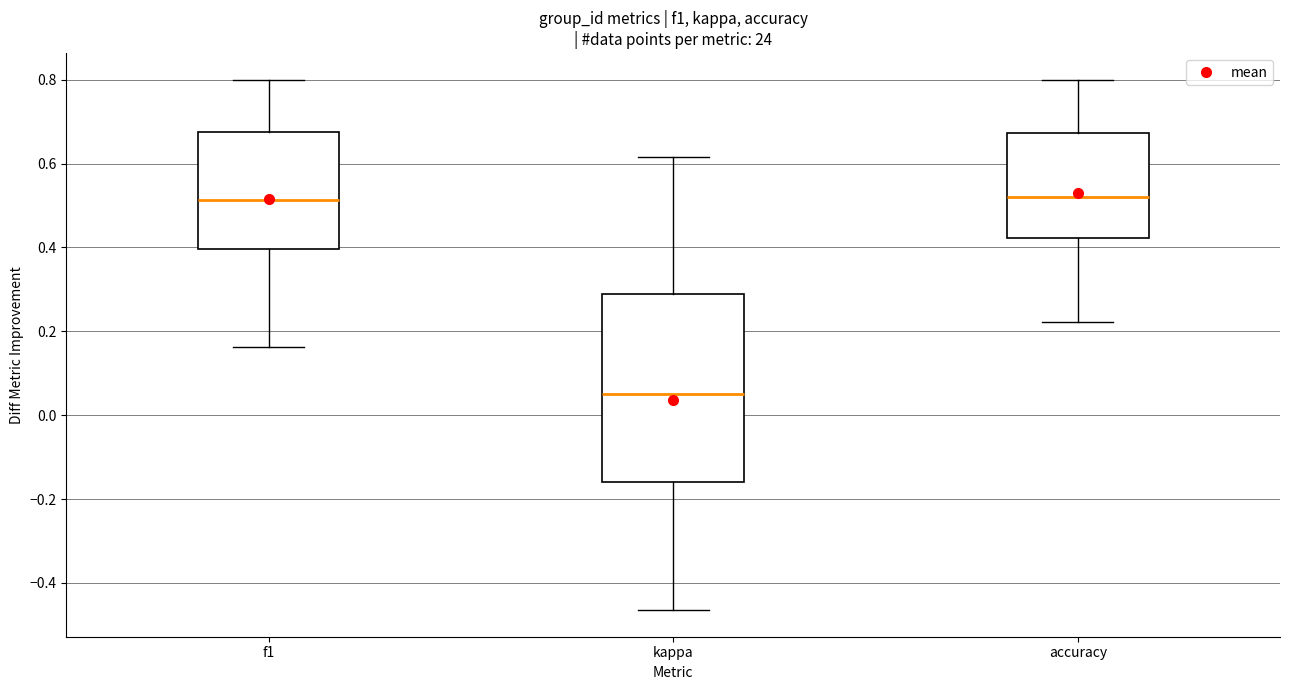

Comparing the boxes themselves (not the whiskers), which one is the tallest?

kappa